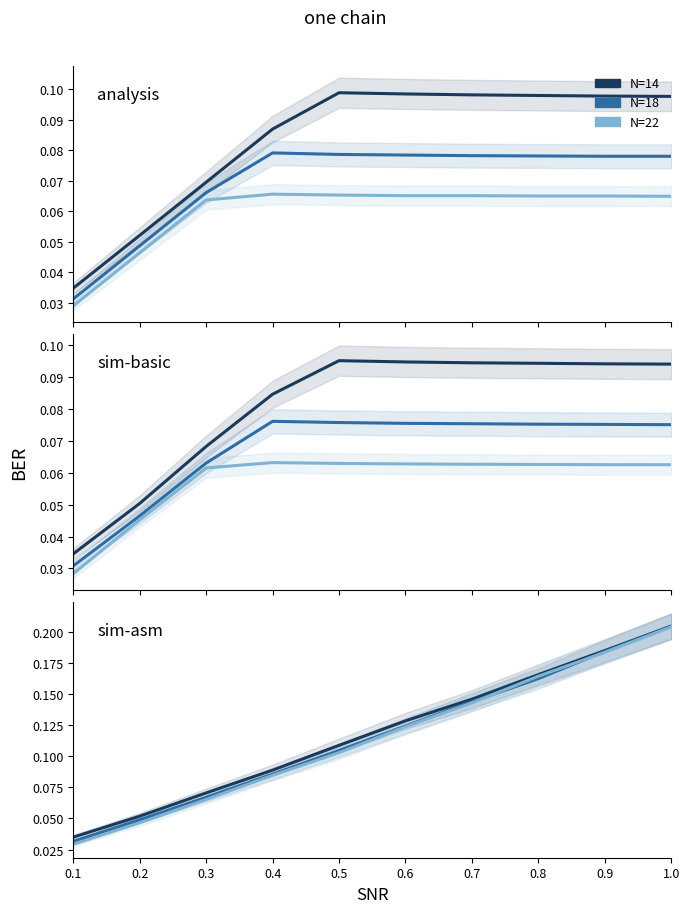

What is the difference between the maximum and minimum values in the N=14 series?

0.2